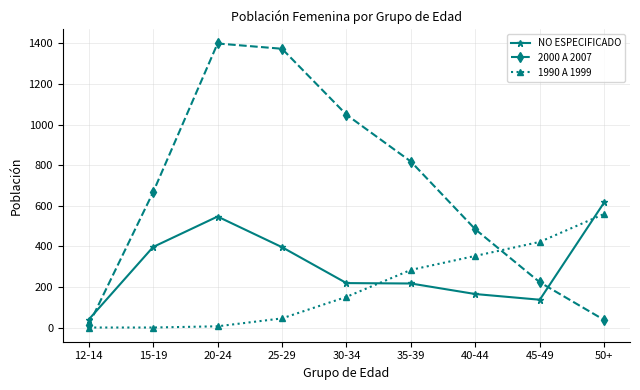

Which series has the widest spread of values?

2000 A 2007